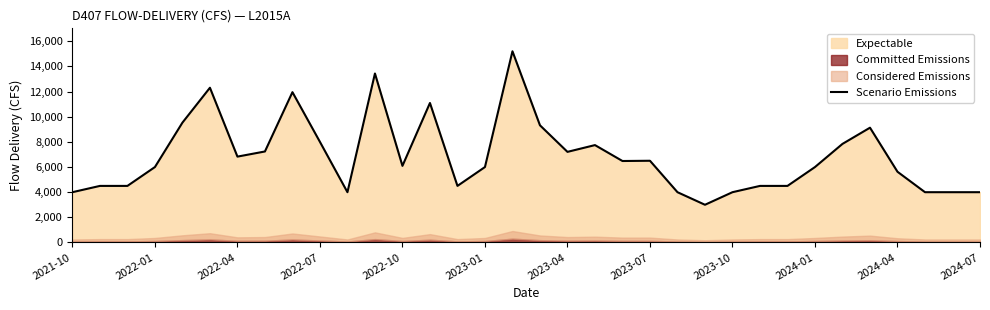

What is the lowest value of the Scenario Emissions series?

3000.0